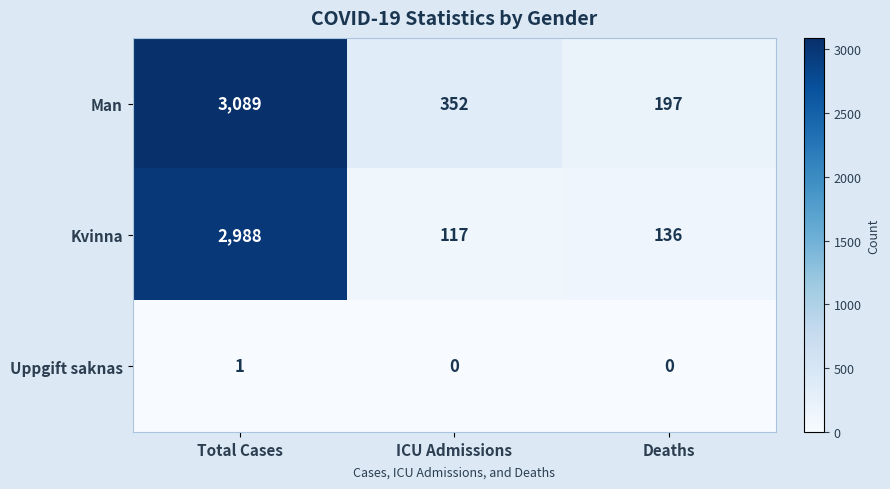

Rank the series at Total Cases from lowest to highest value.

Uppgift saknas, Kvinna, Man